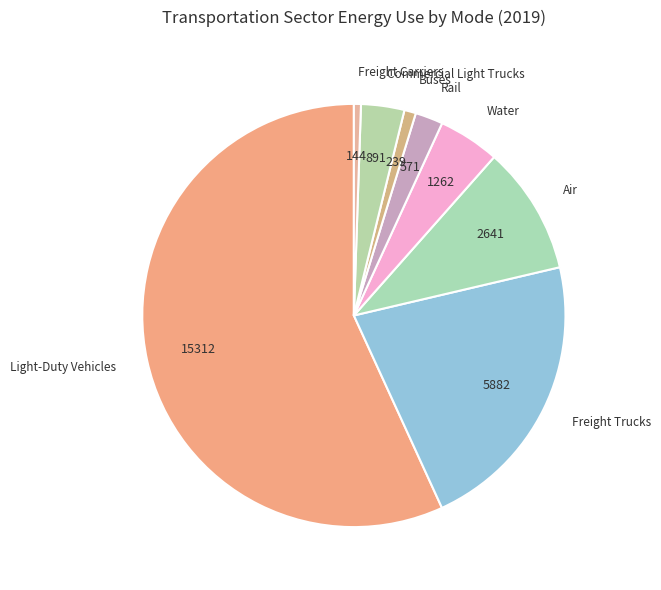

What is the majority slice?

Light-Duty Vehicles